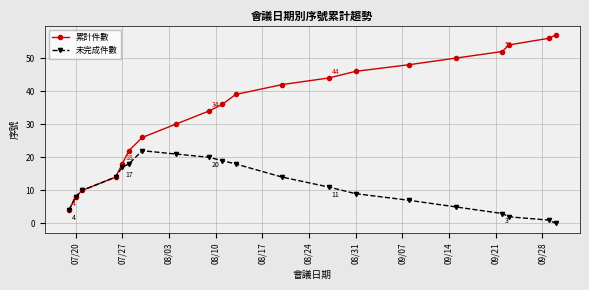

At how many categories does at least one series exceed 32?

12